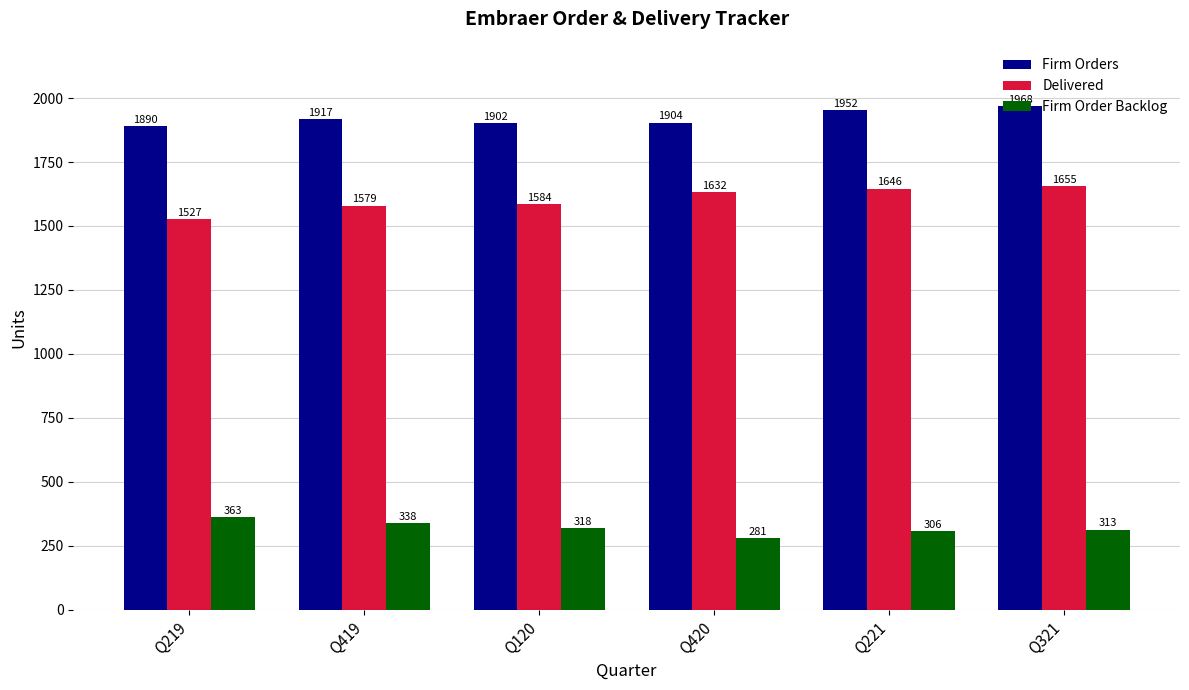

The value of Delivered at Q219 is 859. True or false?

False